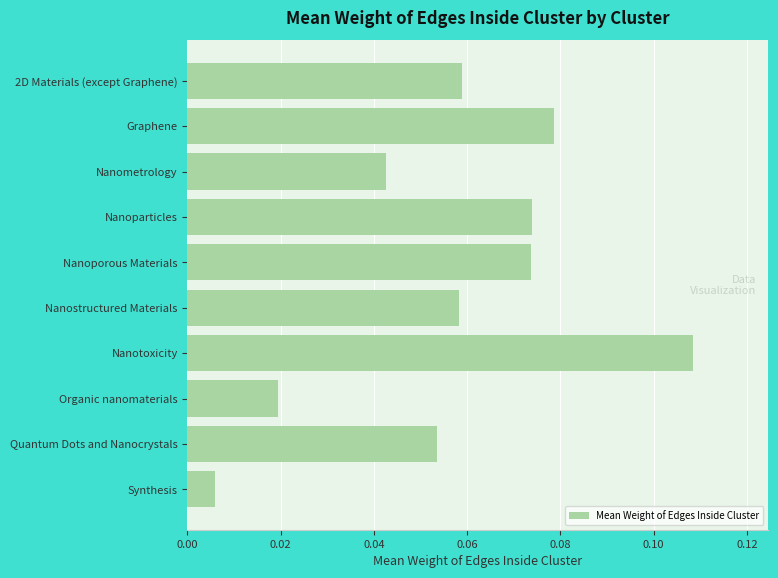

What is the label of the 6th bar from the bottom?

Nanoporous Materials